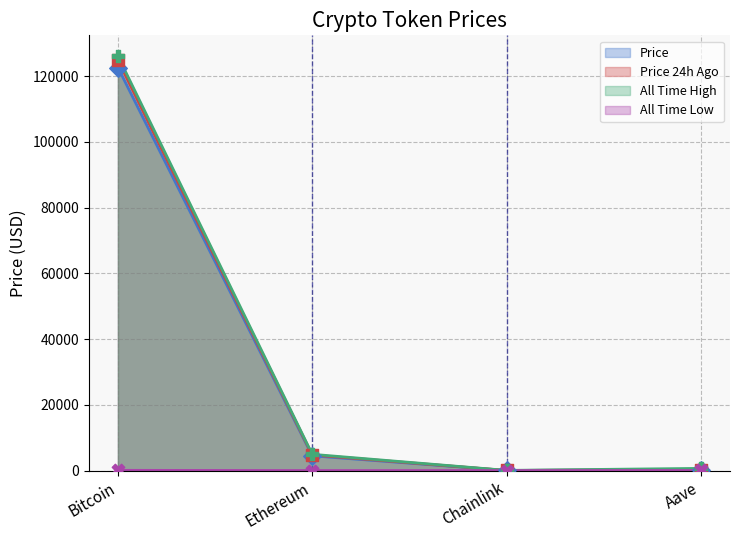

What is the total value across all series at Ethereum?

14170.0